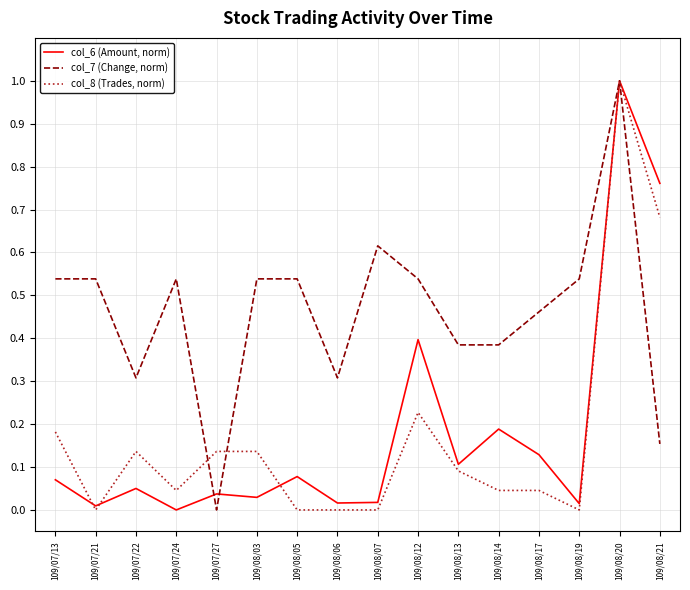

Which series changed the most between 109/08/03 and 109/08/07?

col_8 (Trades, norm)